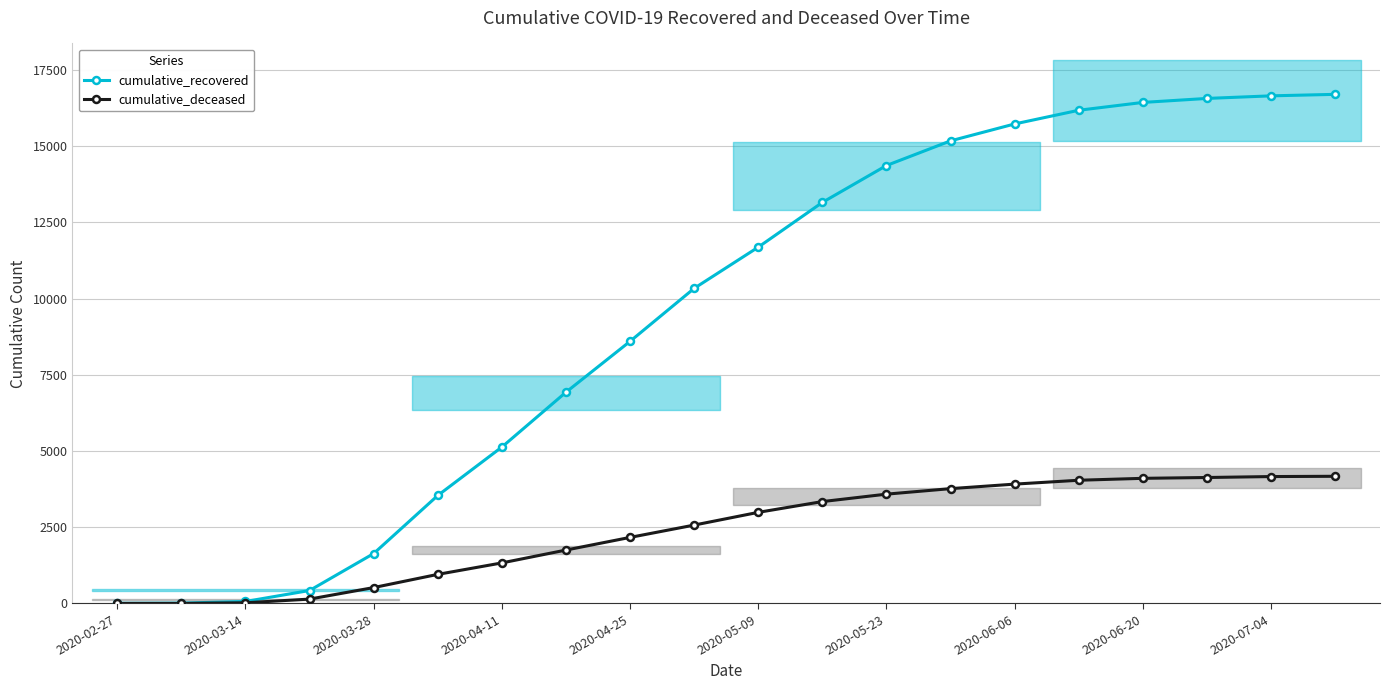

What are all the series names shown in the legend?

cumulative_recovered, cumulative_deceased